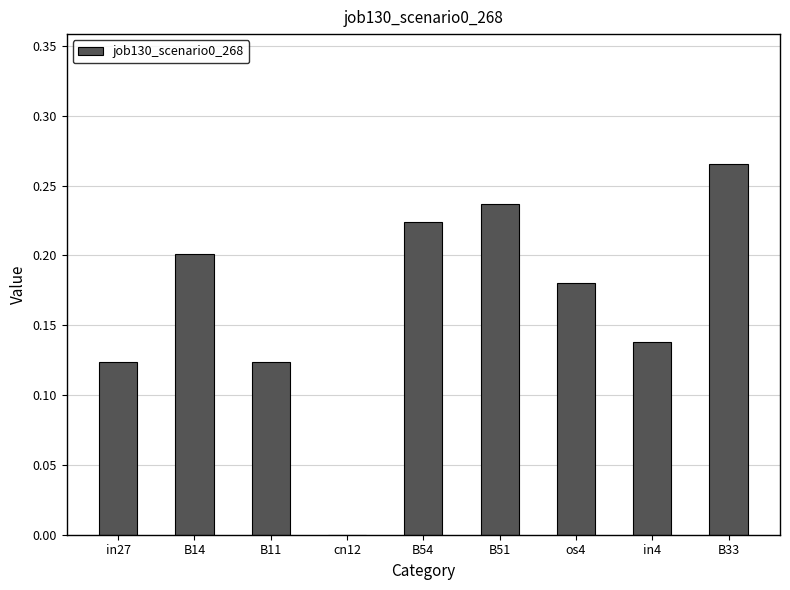

The value at in4 is 0.2. True or false?

False